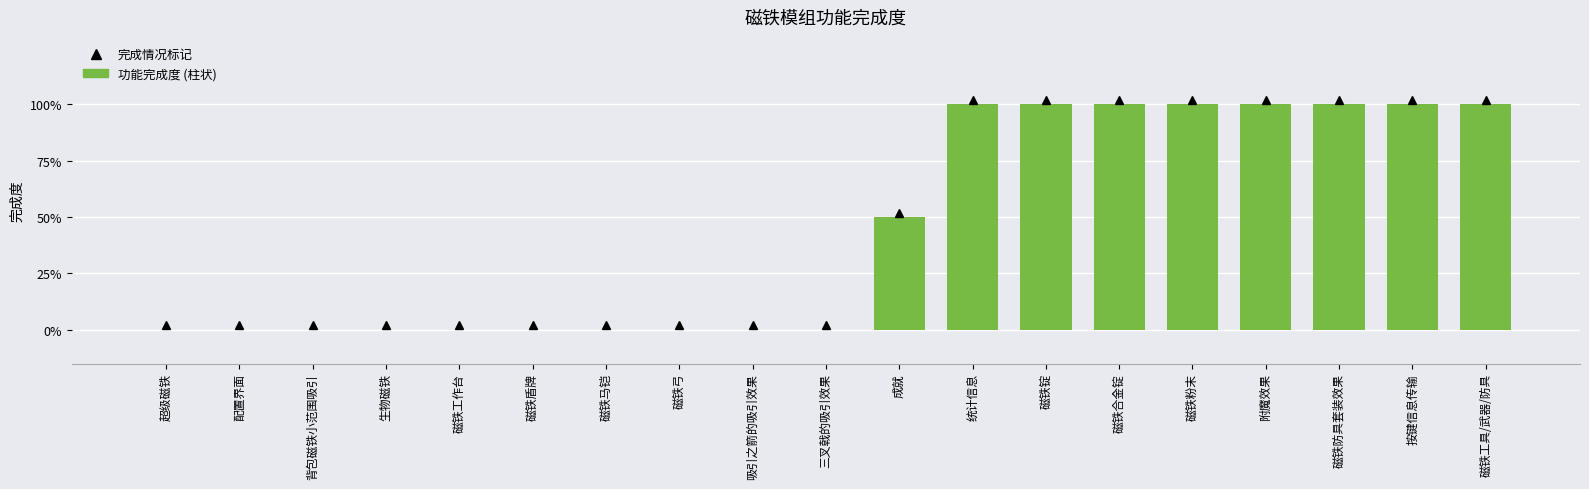

Where is the data nearest to the value 0?

超级磁铁